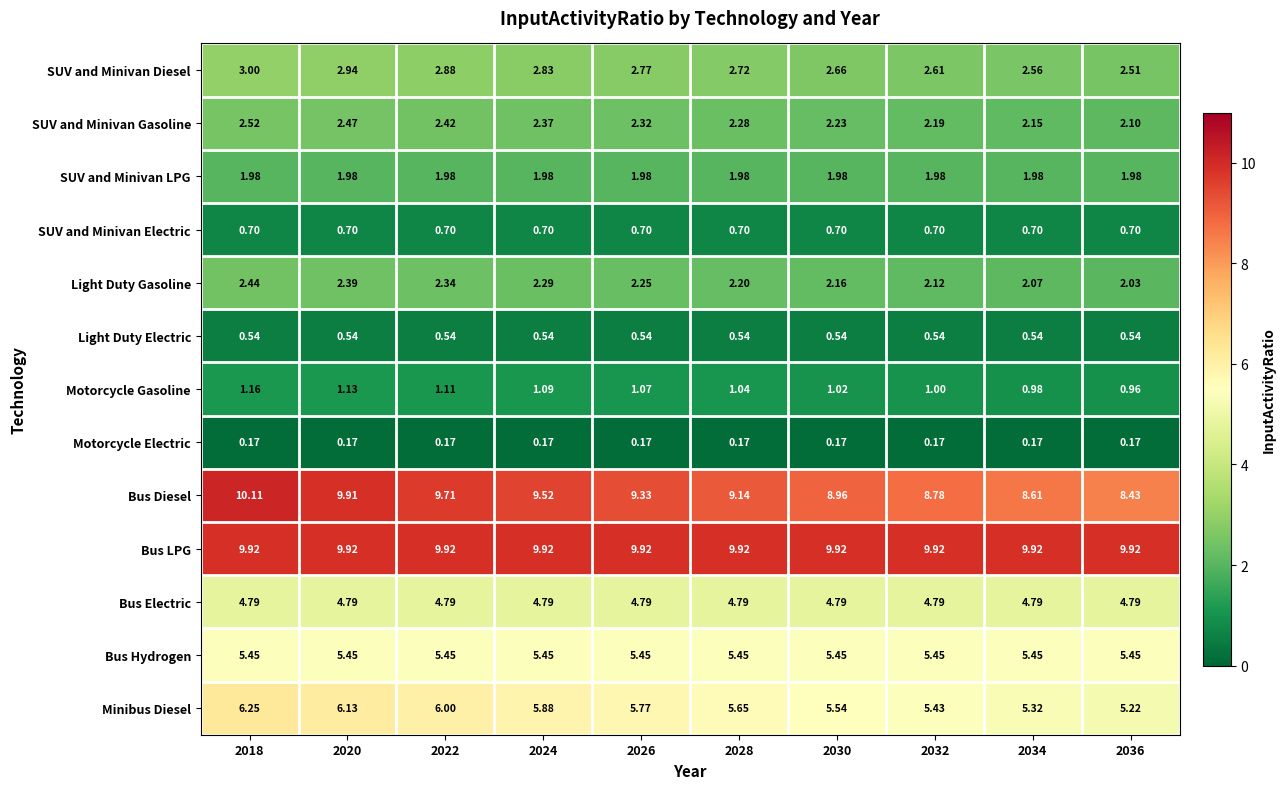

Is the value of Bus Hydrogen at 2032 greater than the value of Light Duty Gasoline at 2024?

Yes